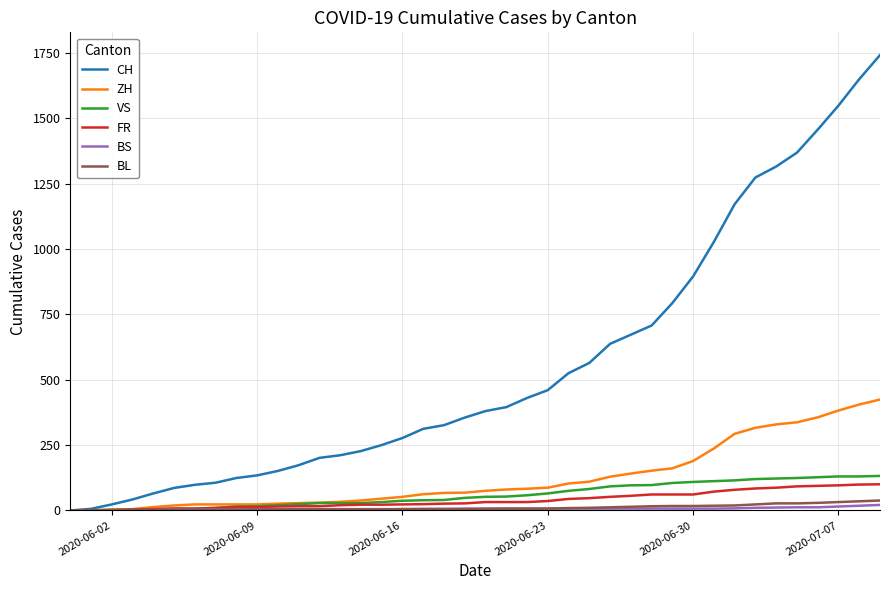

What is the difference between the maximum and minimum values in the VS series?

132